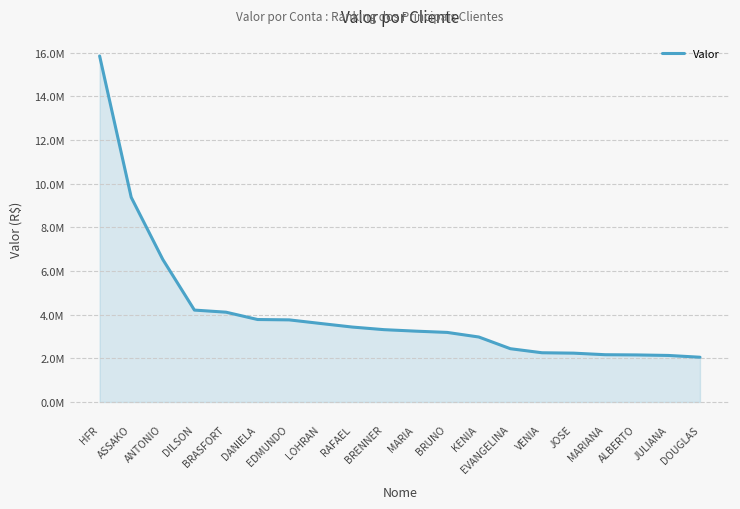

What is the ratio of the value at DOUGLAS to the value at LOHRAN?

0.6